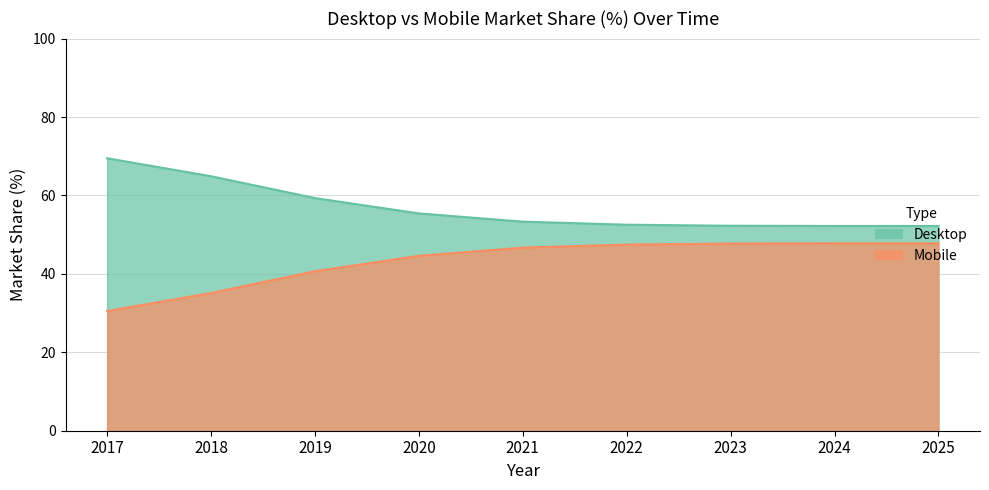

Reading left to right, transcribe all the data shown in this chart.

Desktop: 69.5	64.9	59.3	55.4	53.3	52.5	52.3	52.2	52.2
Mobile: 30.5	35.1	40.7	44.6	46.7	47.5	47.7	47.8	47.8